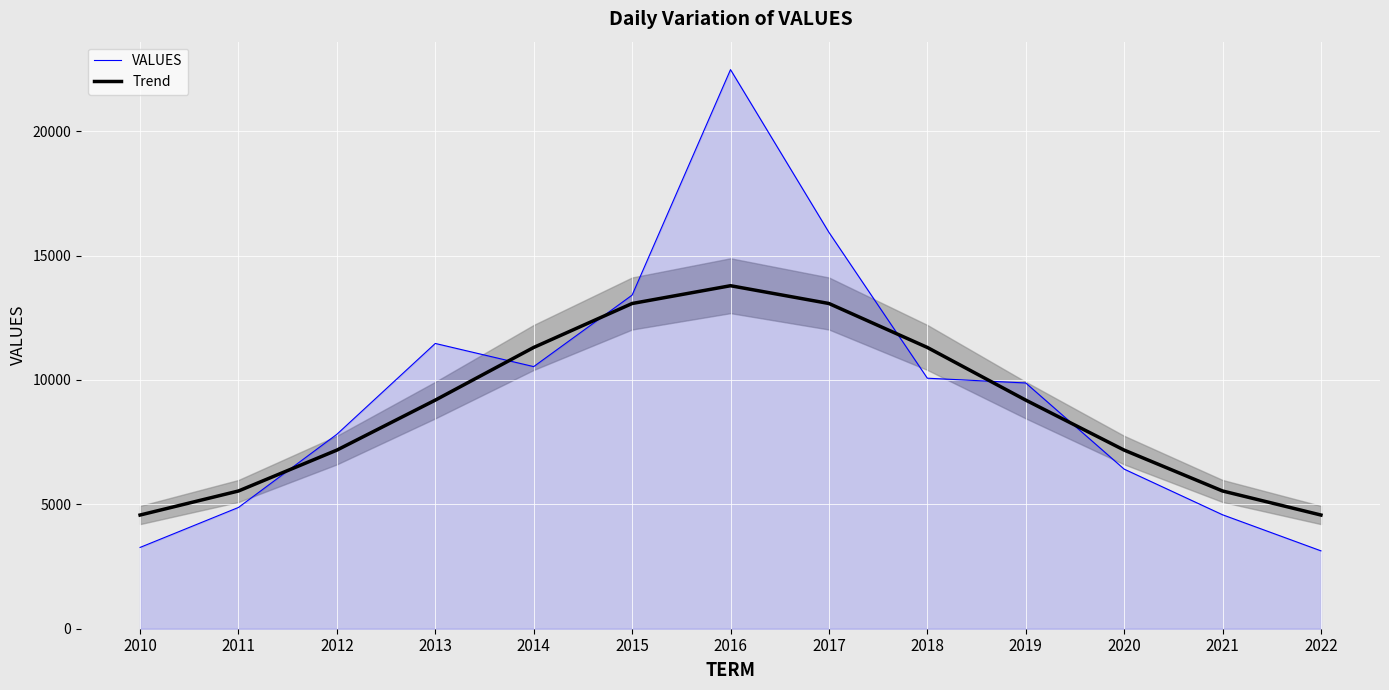

Is it true that VALUES equals 9878.9 at 2019?

True